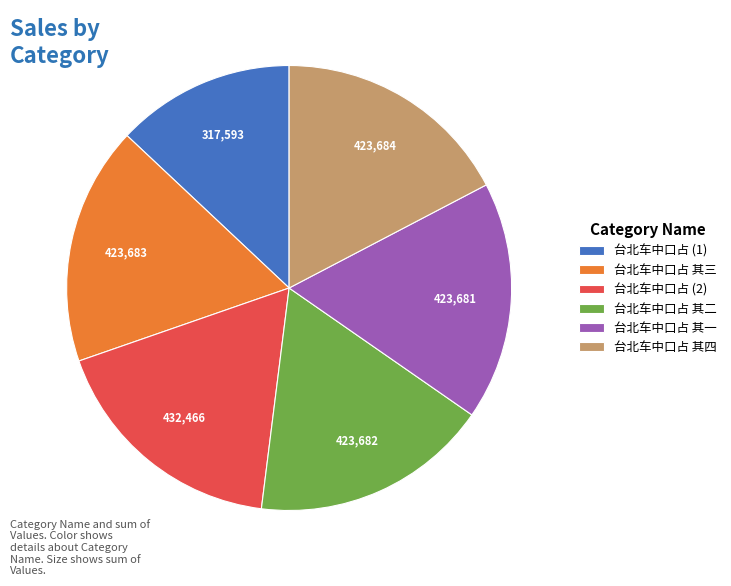

How many segments does this pie chart have?

6